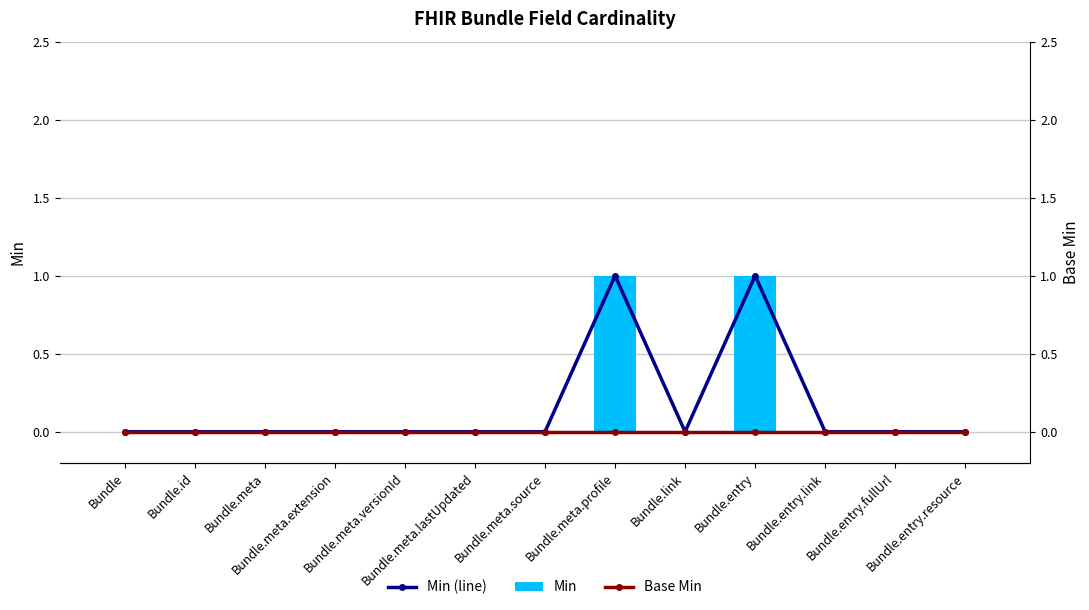

What position from the left is Bundle.meta?

3